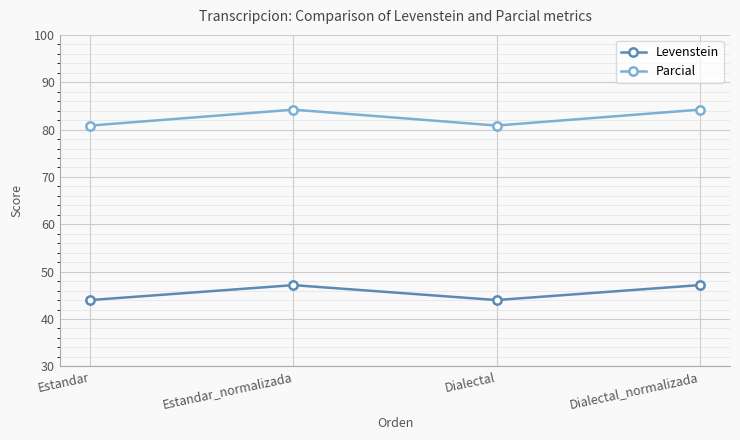

What is the total value across all series at Dialectal?

124.9